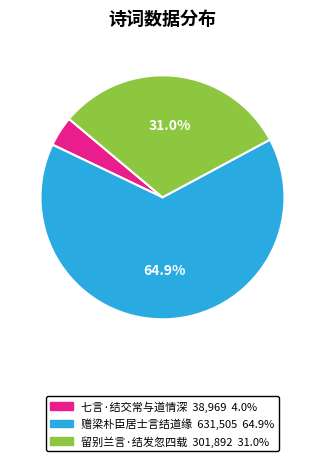

Combined, what portion of the pie is 留别兰言·结发忽四载 and 赠梁朴臣居士言结道缘?

96.0%